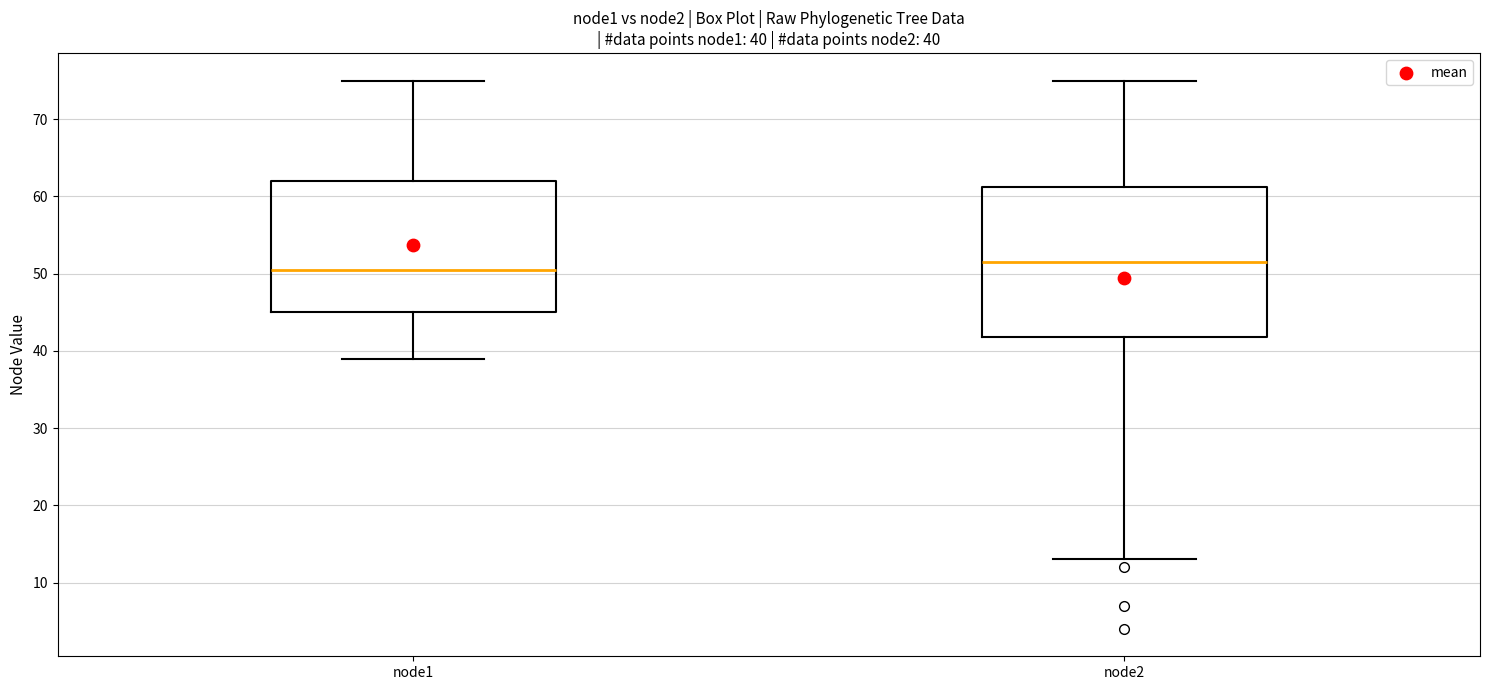

Comparing the boxes themselves (not the whiskers), which one is the tallest?

node2